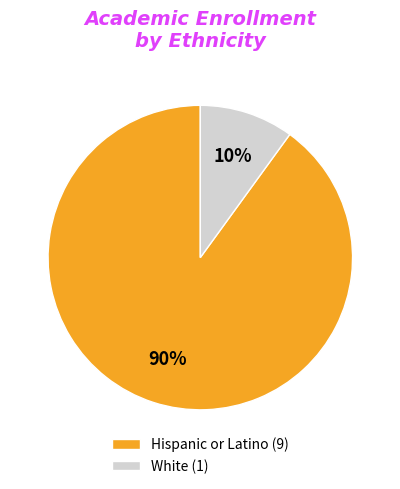

Combined, do Hispanic or Latino (9) and White (1) account for over 50%?

Yes